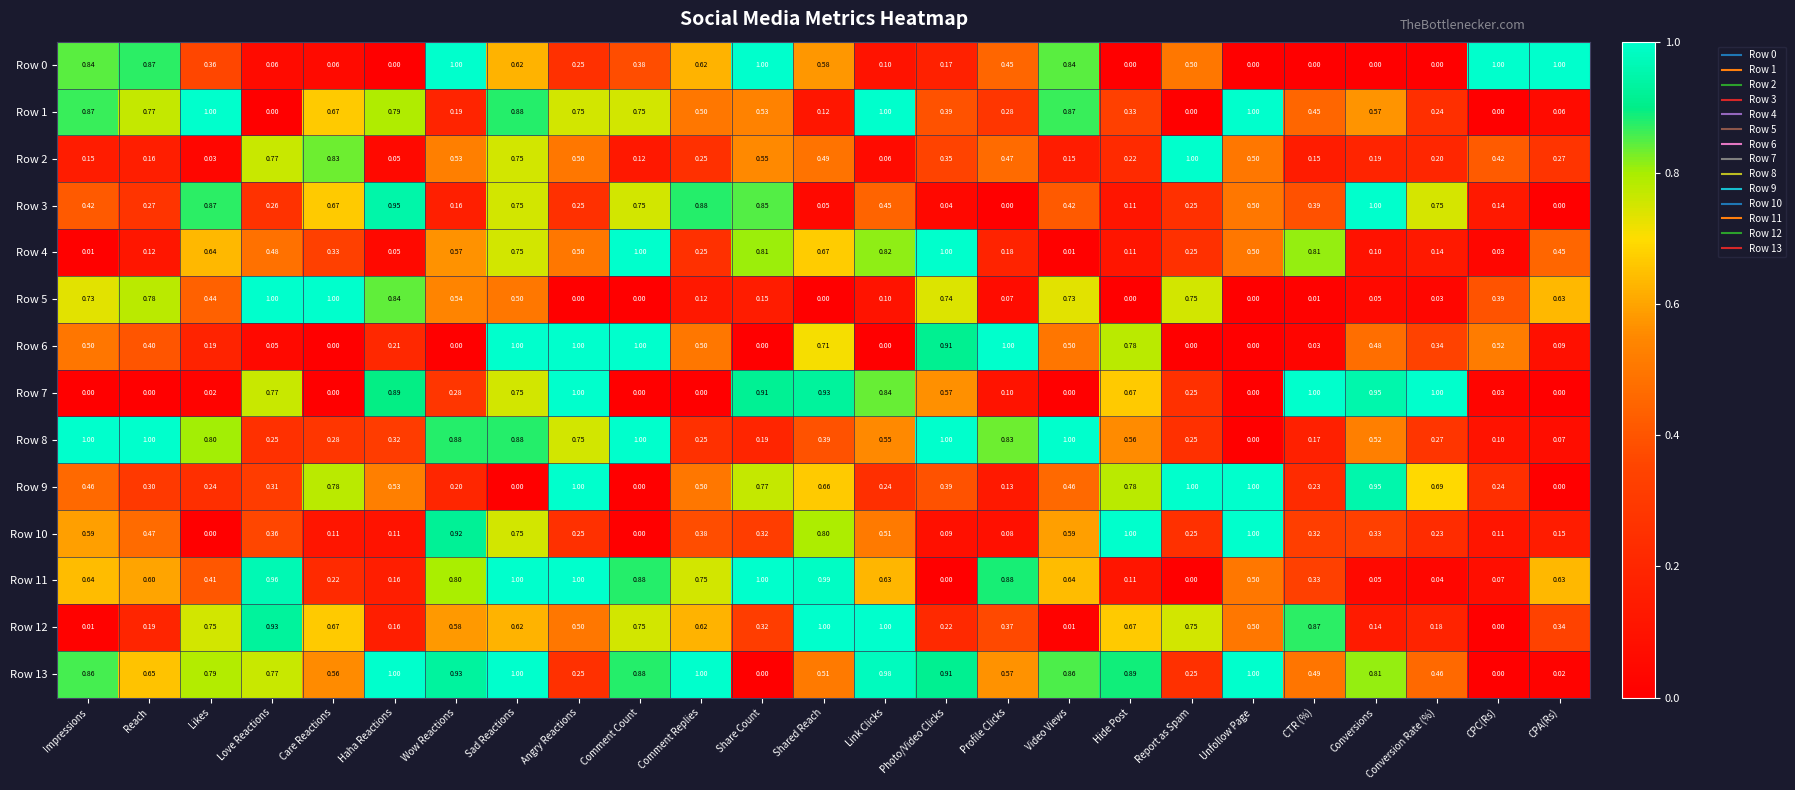

At which label is Row 8 closest to 0?

Unfollow Page